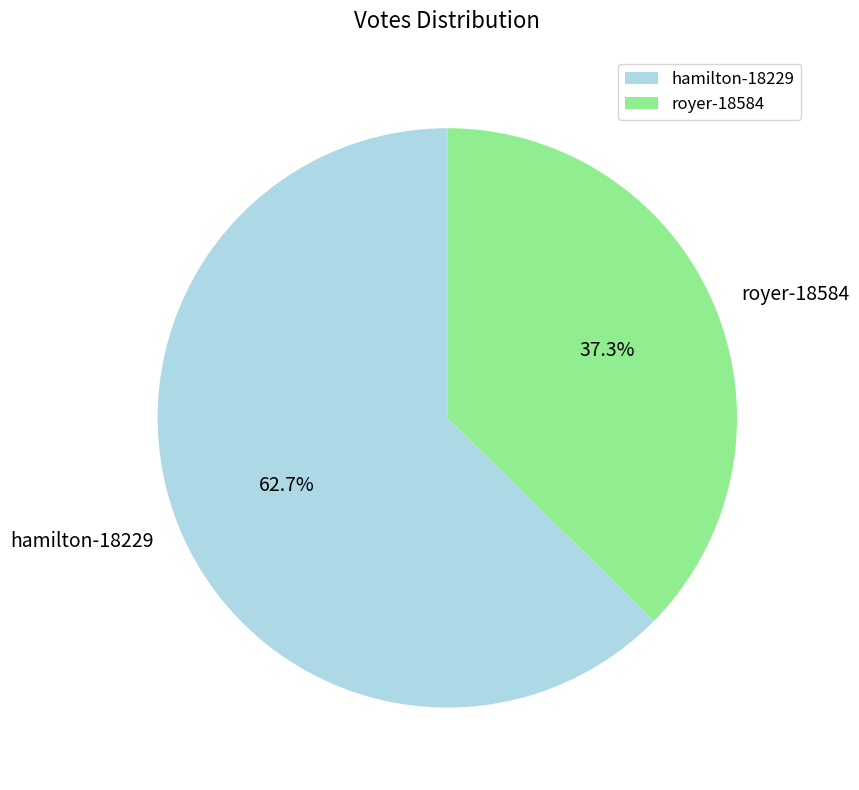

The hamilton-18229 slice represents 52% of the pie. True or false?

False